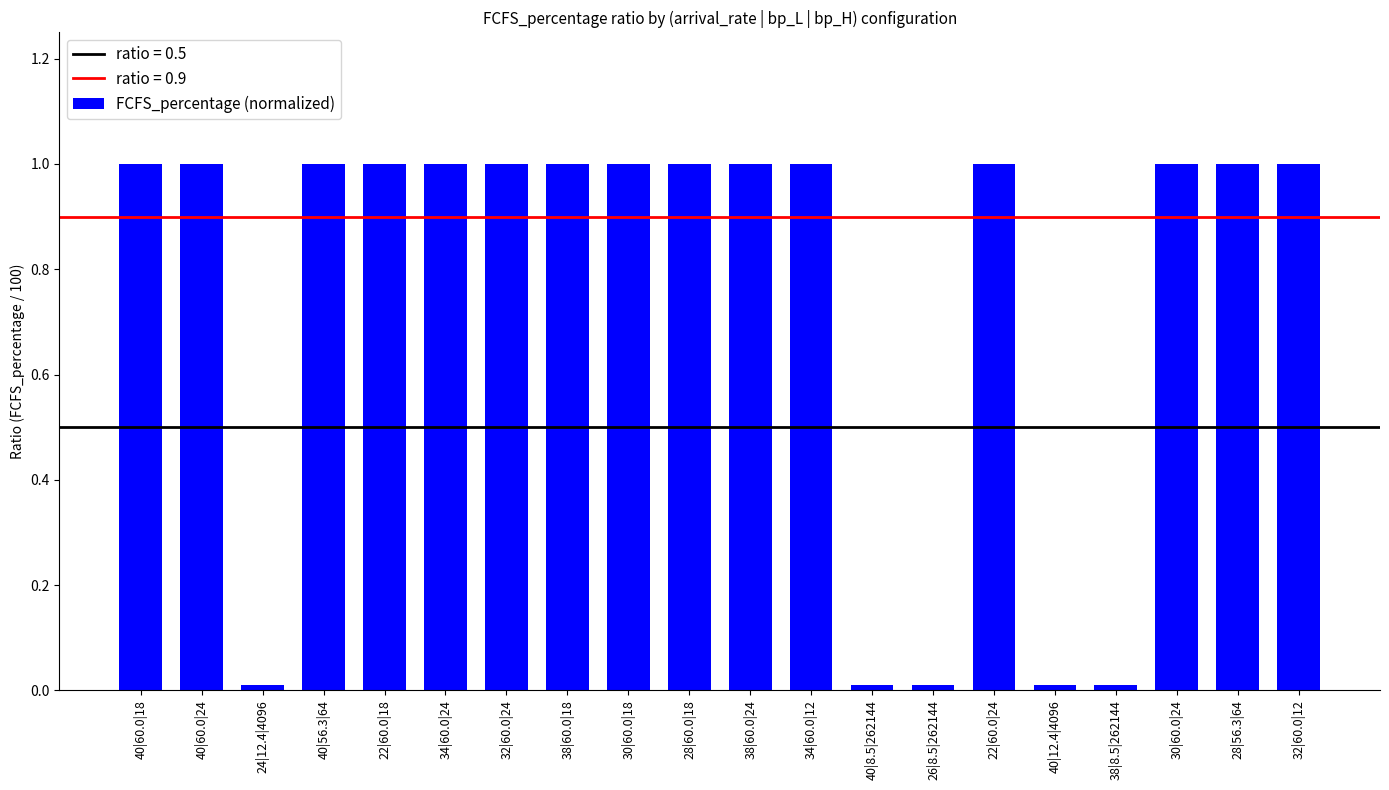

How many values are between 1 and 2?

15